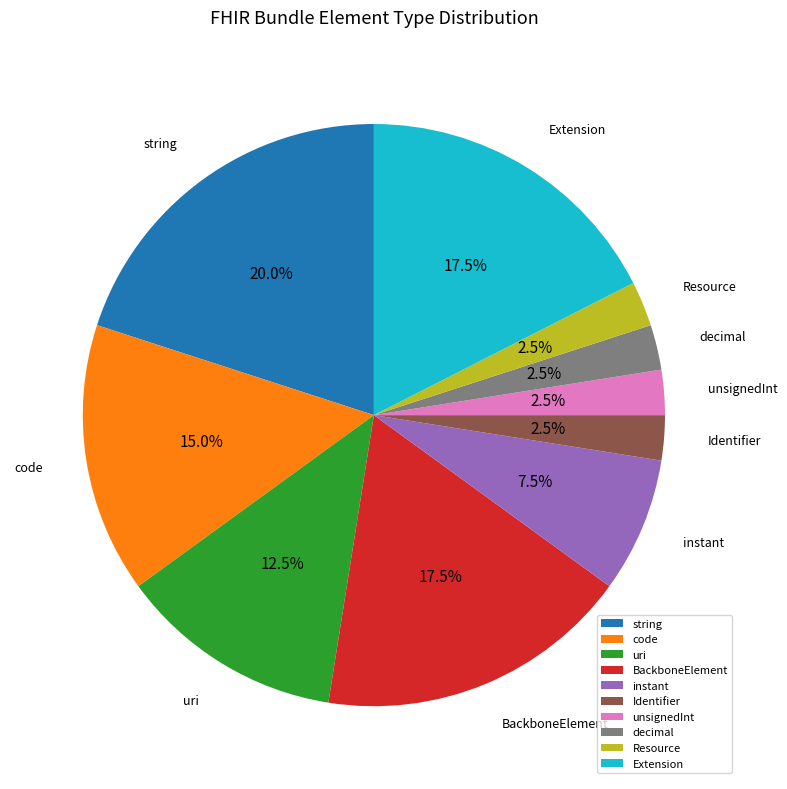

To the nearest percent, what is the difference between the instant and string slice percentages?

12%